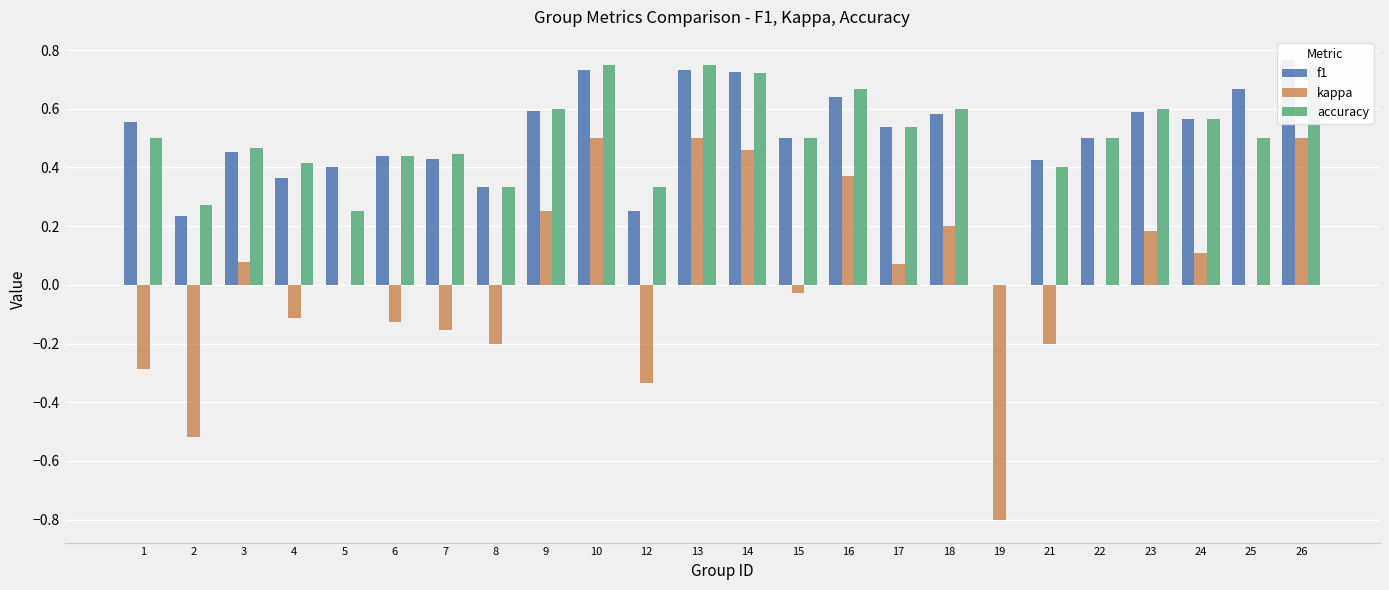

What is the difference between the f1 values at 6 and 10?

0.3